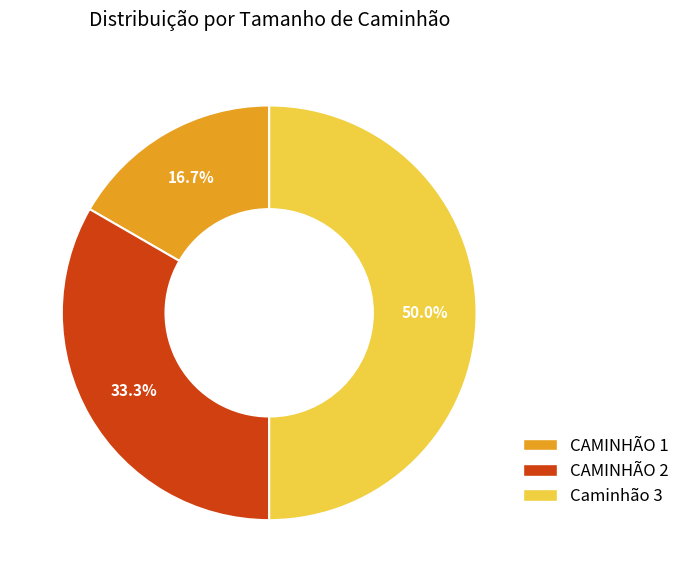

Does CAMINHÃO 2 represent more than half of the total?

No